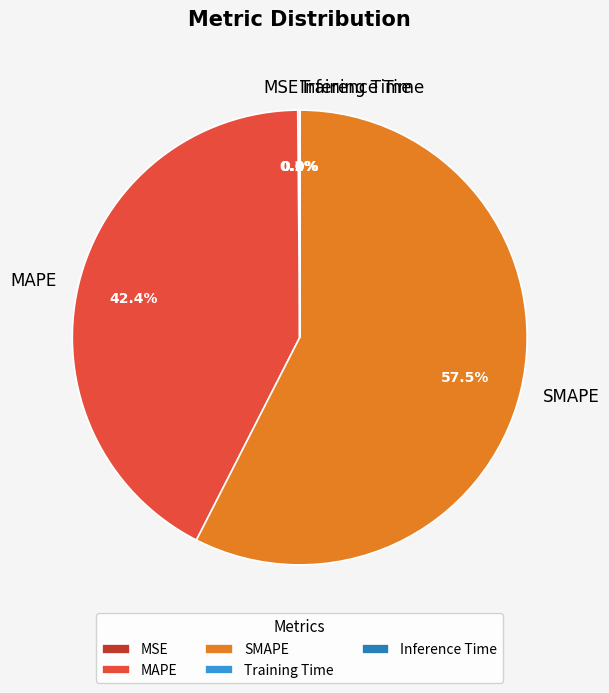

Which category accounts for the majority?

SMAPE